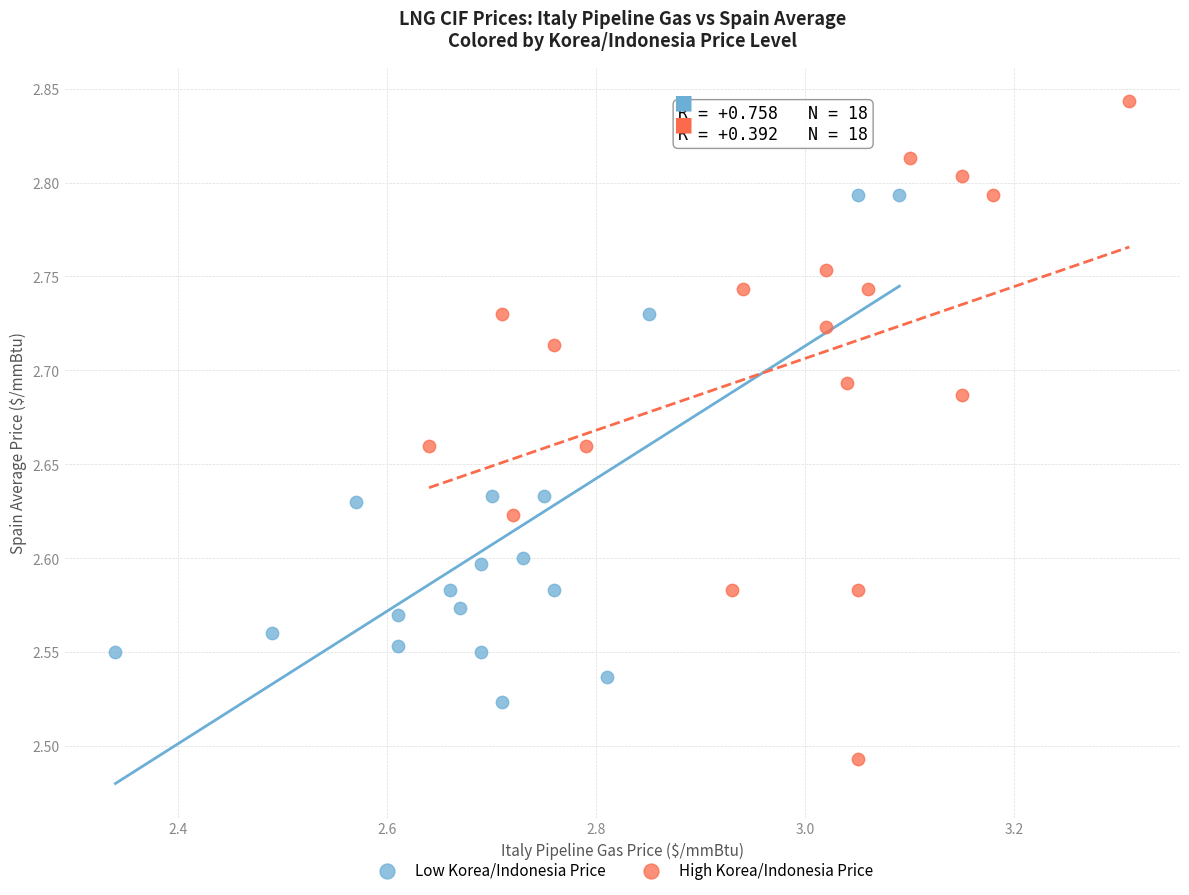

Which series reaches the maximum Y coordinate?

High Korea/Indonesia Price